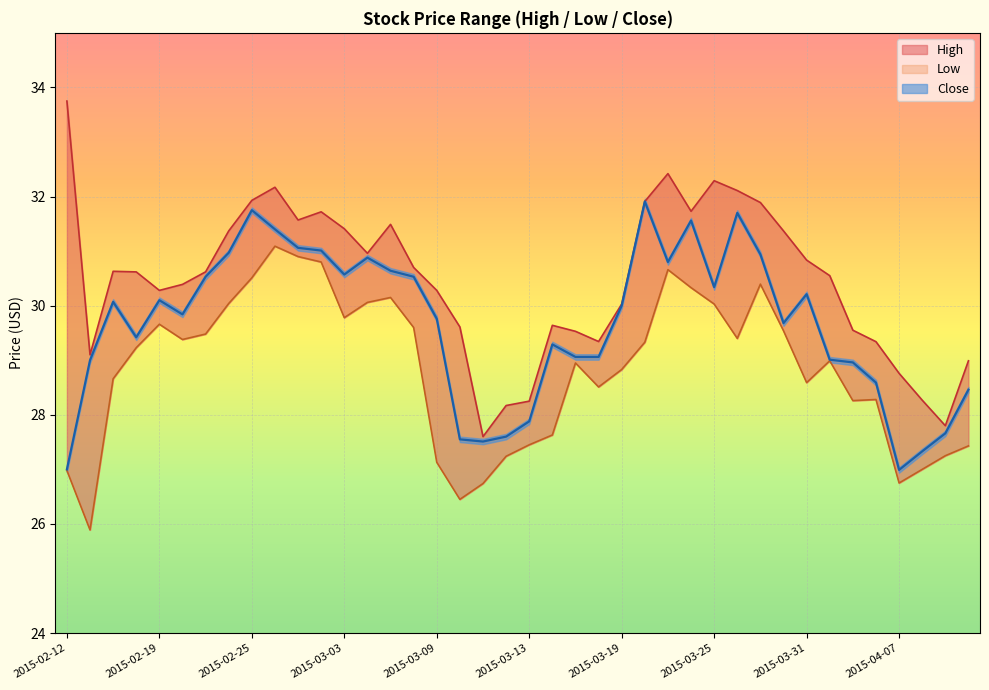

What are all the series names shown in the legend?

High, Low, Close